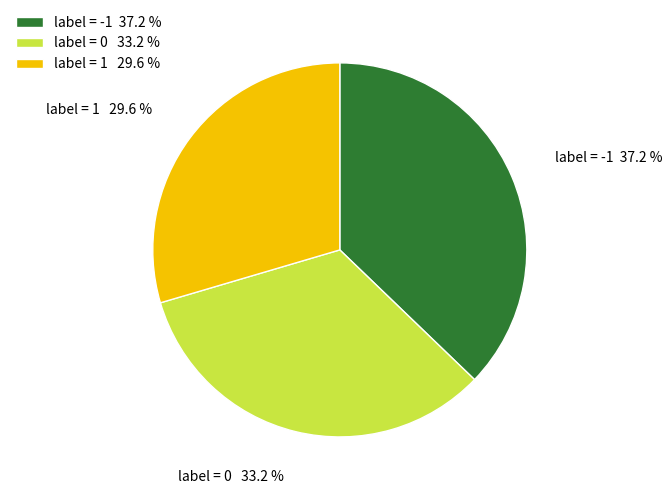

Is there a majority slice in this chart?

No